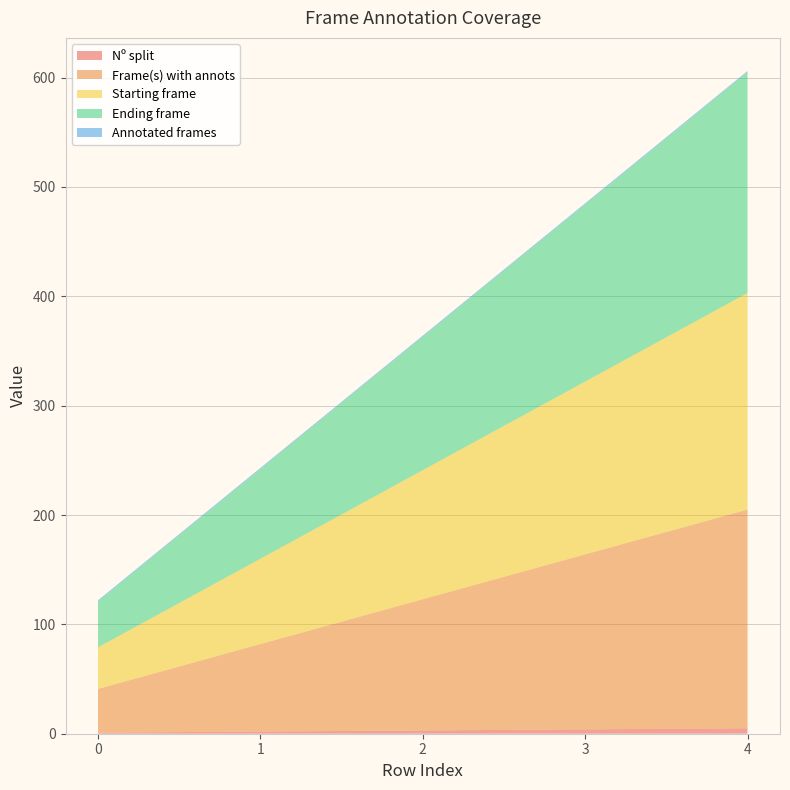

Reading right to left, what are all the values shown in this chart?

Nº split: 5	4	3	2	1
Frame(s) with annots: 200	160	120	80	40
Starting frame: 198	158	118	78	38
Ending frame: 202	162	122	82	42
Annotated frames: 1	1	1	1	1